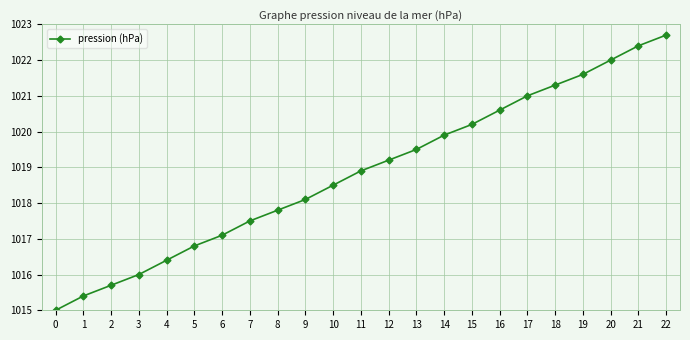

What is the sum of the values at 14 and 17?

2040.9